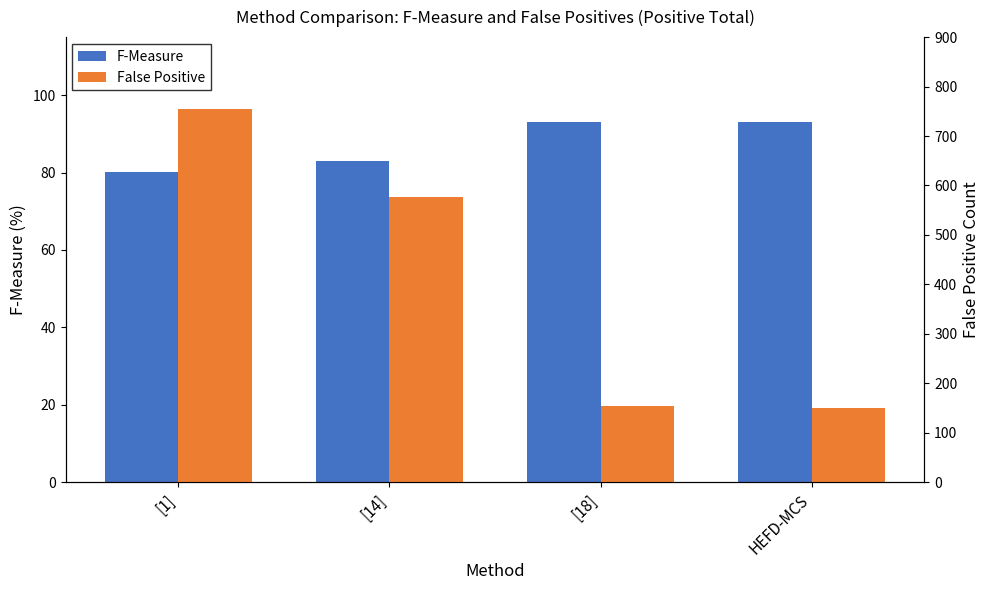

What position from the right is HEFD-MCS?

1